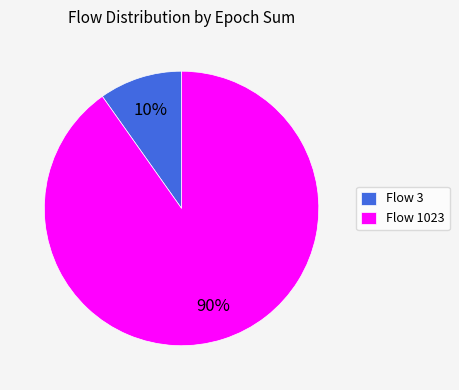

How many segments does this pie chart have?

2